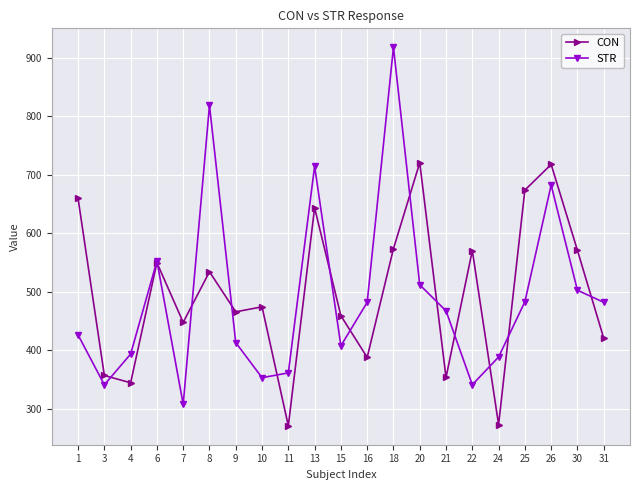

At how many categories does at least one series exceed 575?

7